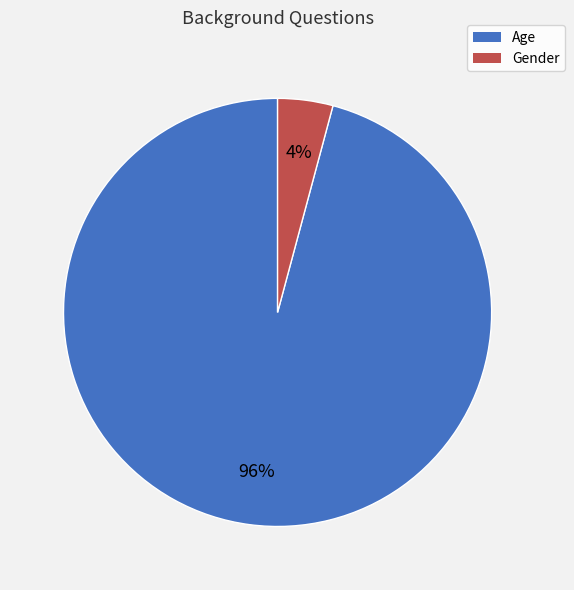

Which category has the smallest portion of the pie?

Gender